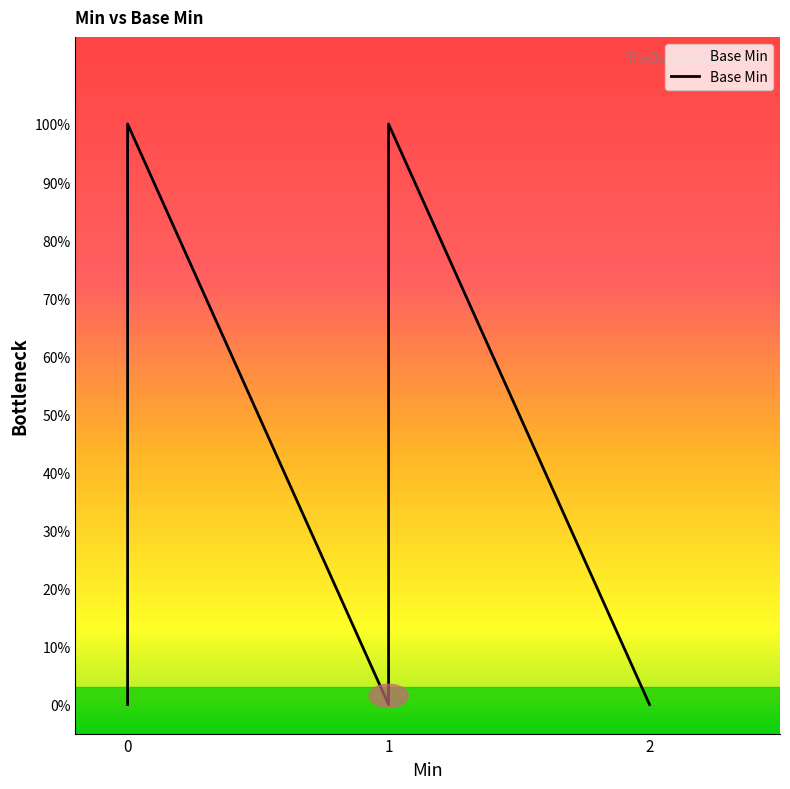

What is the maximum value shown in the chart?

1